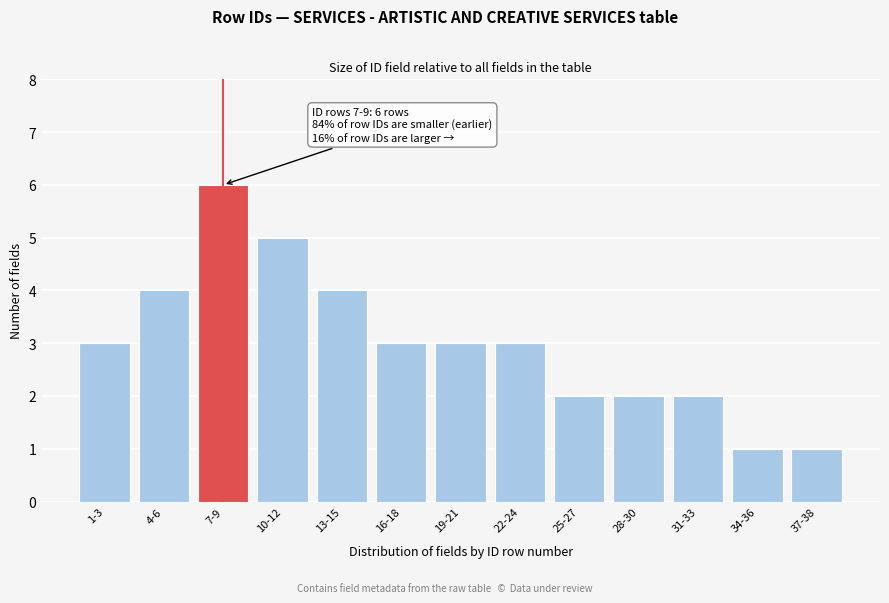

Reading left to right, extract all data points from this chart.

3	4	6	5	4	3	3	3	2	2	2	1	1